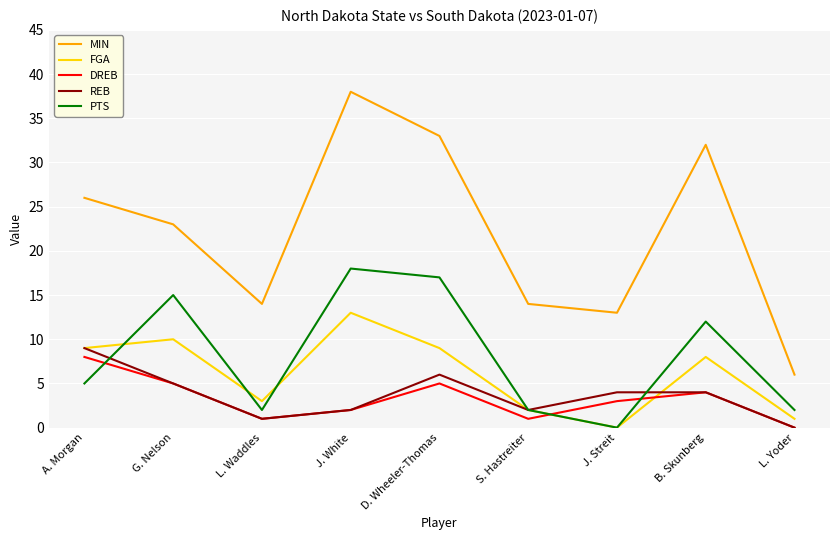

What are all the series names shown in the legend?

MIN, FGA, DREB, REB, PTS